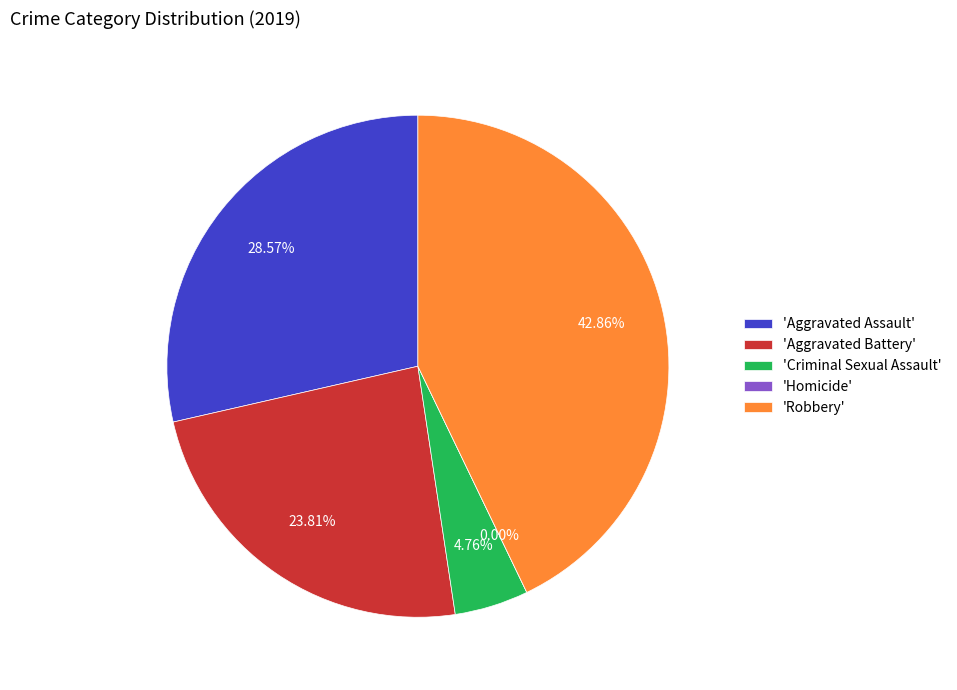

Rank the categories by value from lowest to highest.

Homicide, Criminal Sexual Assault, Aggravated Battery, Aggravated Assault, Robbery